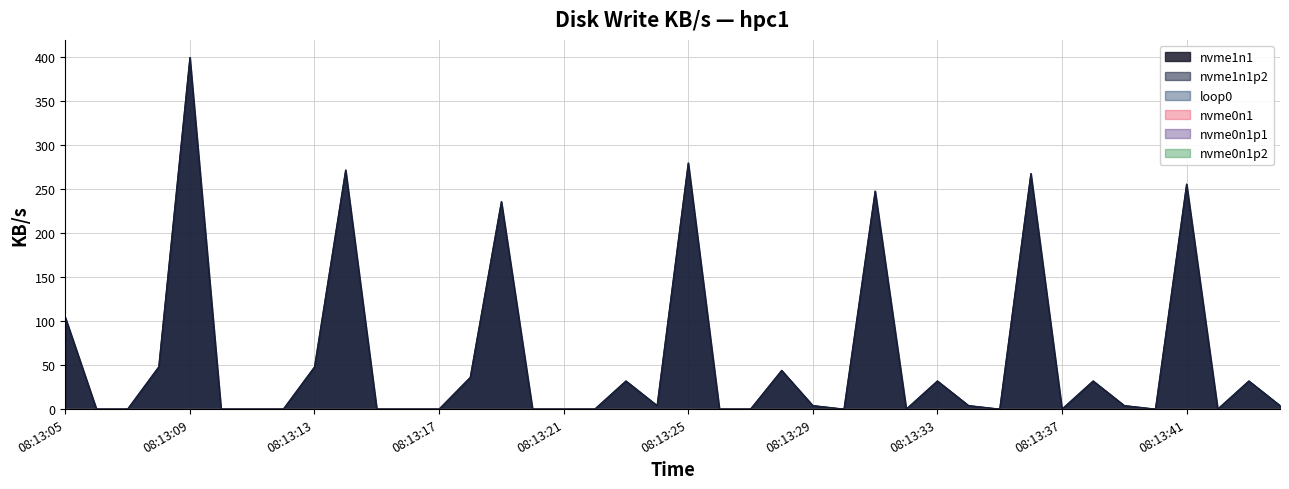

How many positive values does the nvme1n1 series have?

21